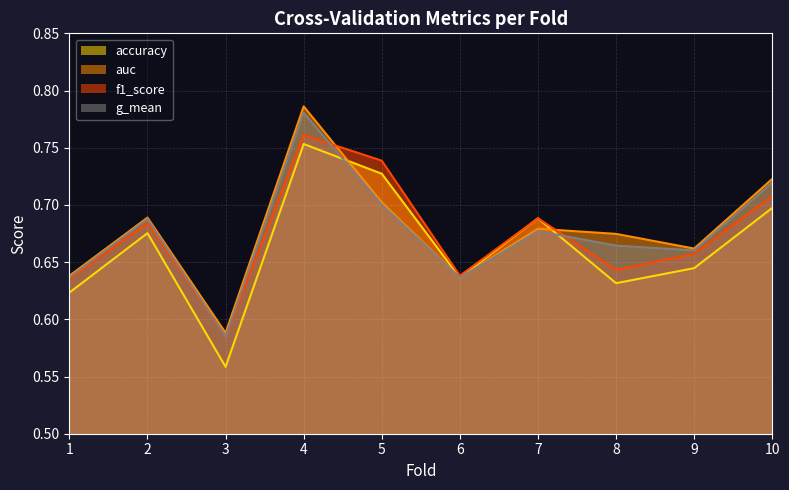

At which category does accuracy reach its first local valley?

3